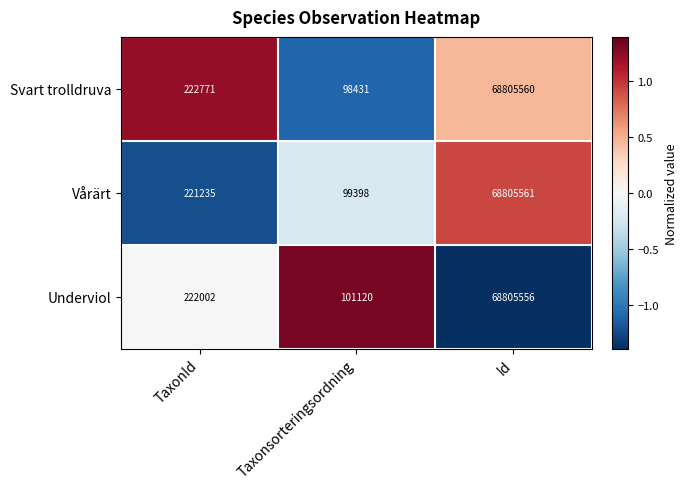

Where is Underviol nearest to the value 34453338?

TaxonId